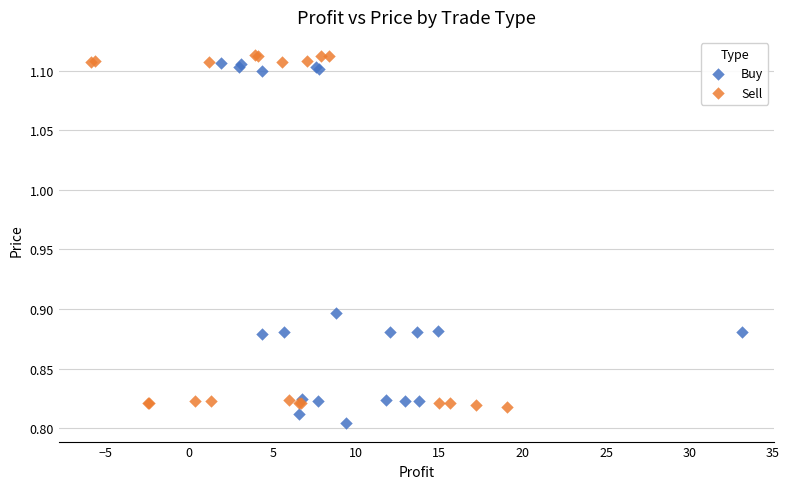

Which series has the largest Y range (max minus min)?

Buy